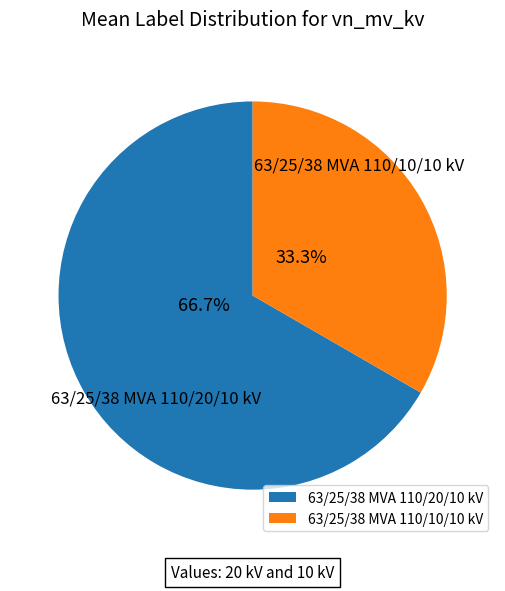

The 63/25/38 MVA 110/20/10 kV slice represents 79% of the pie. True or false?

False